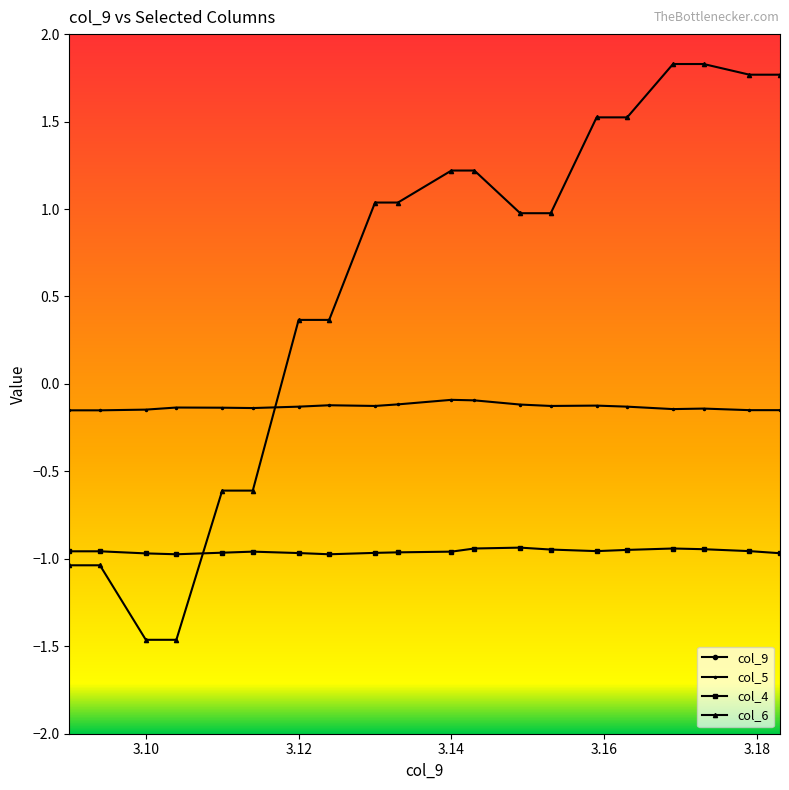

What is the total value across all series at 3.14?

3.3